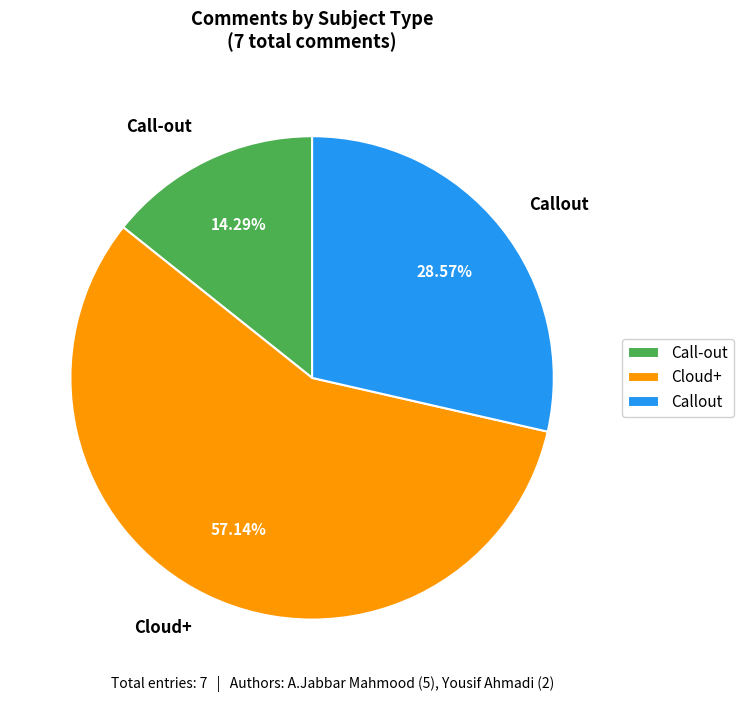

The Call-out slice represents 29% of the pie. True or false?

False